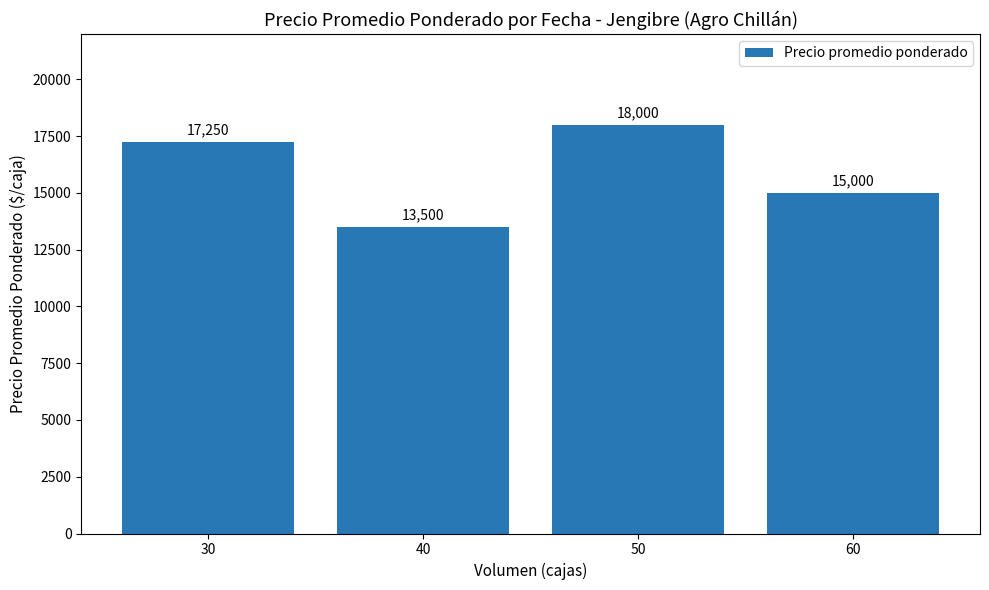

Reading right to left, transcribe all the data shown in this chart.

60=15000	50=18000	40=13500	30=17250